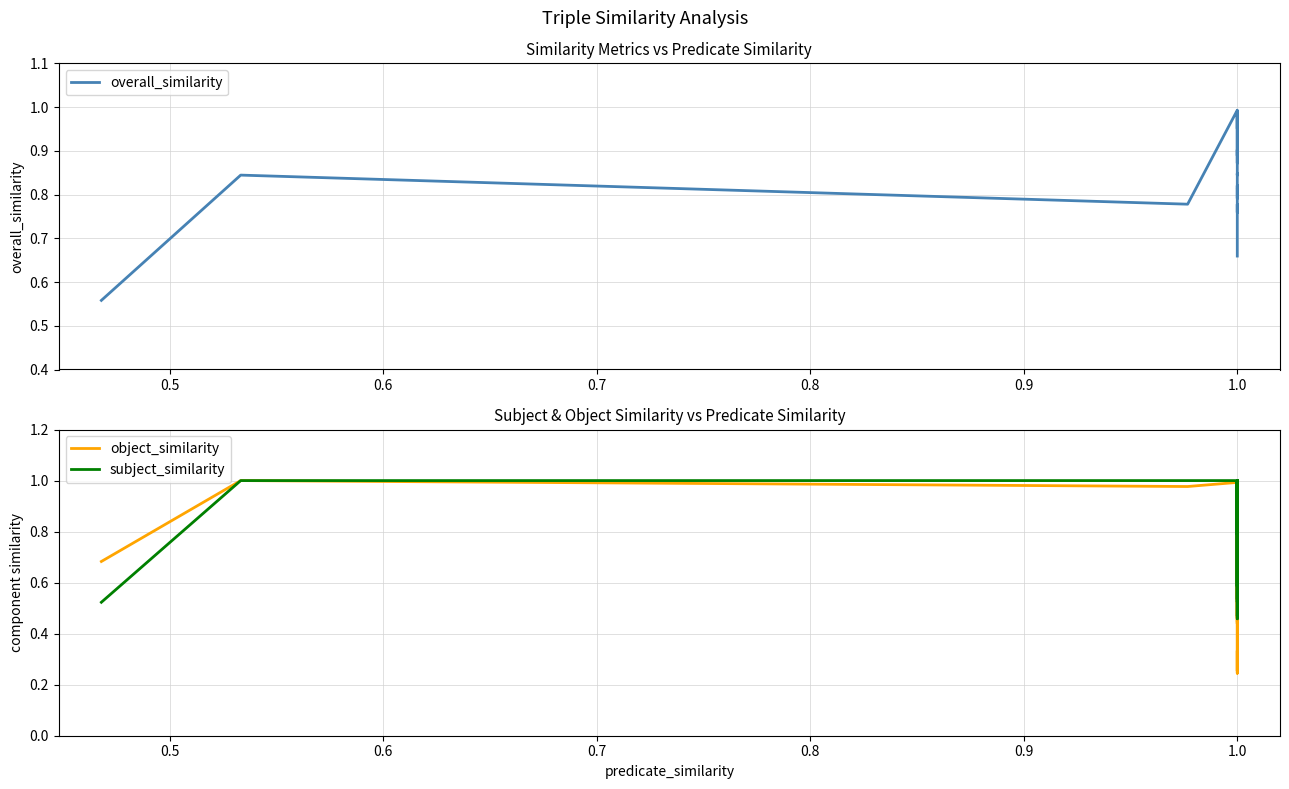

Between 11 and 22, which series saw the biggest shift?

object_similarity